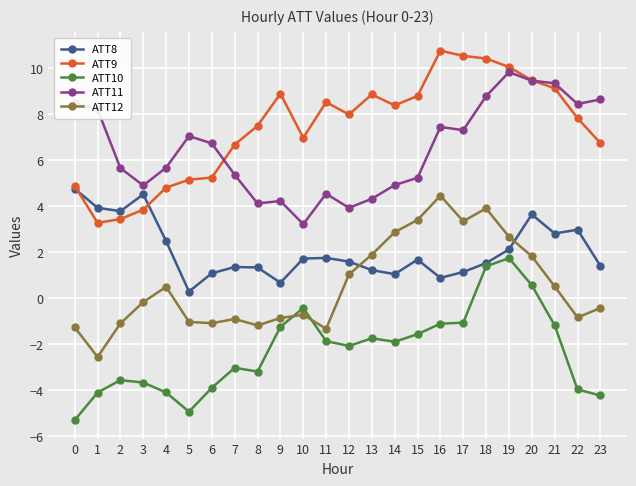

Which series has the largest total across all categories?

ATT9